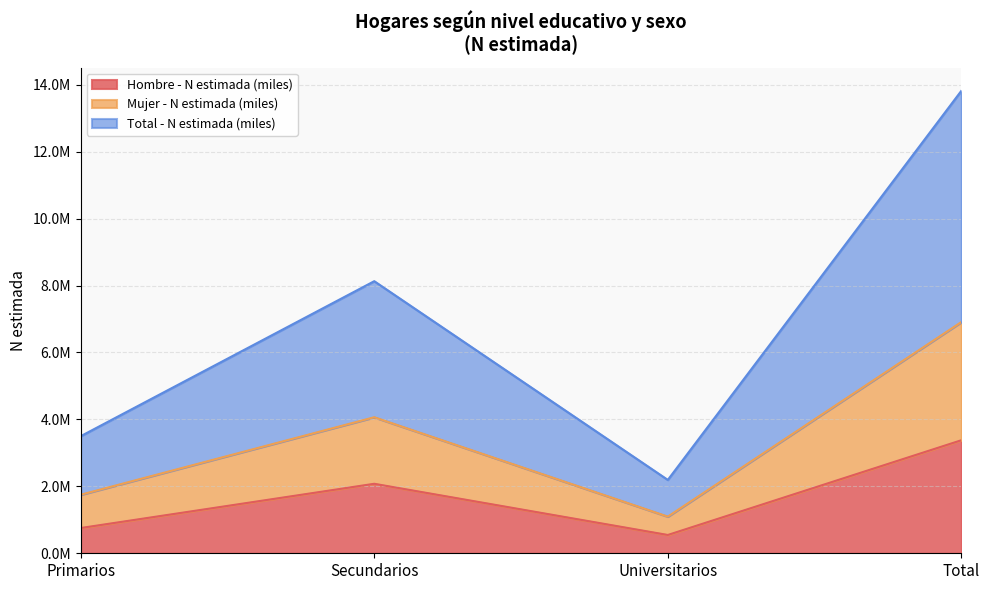

In Mujer - N estimada (miles), how many points are higher than both neighbors (excluding endpoints)?

1